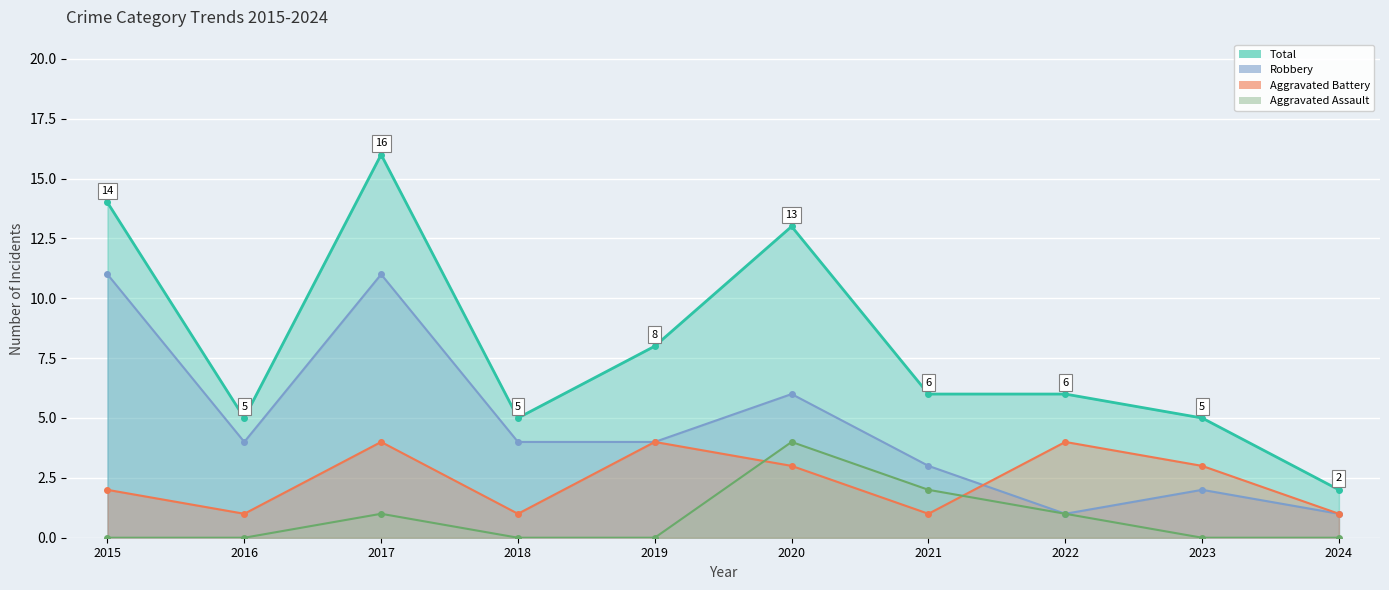

How many interior local valleys does the Total (line) series have?

2